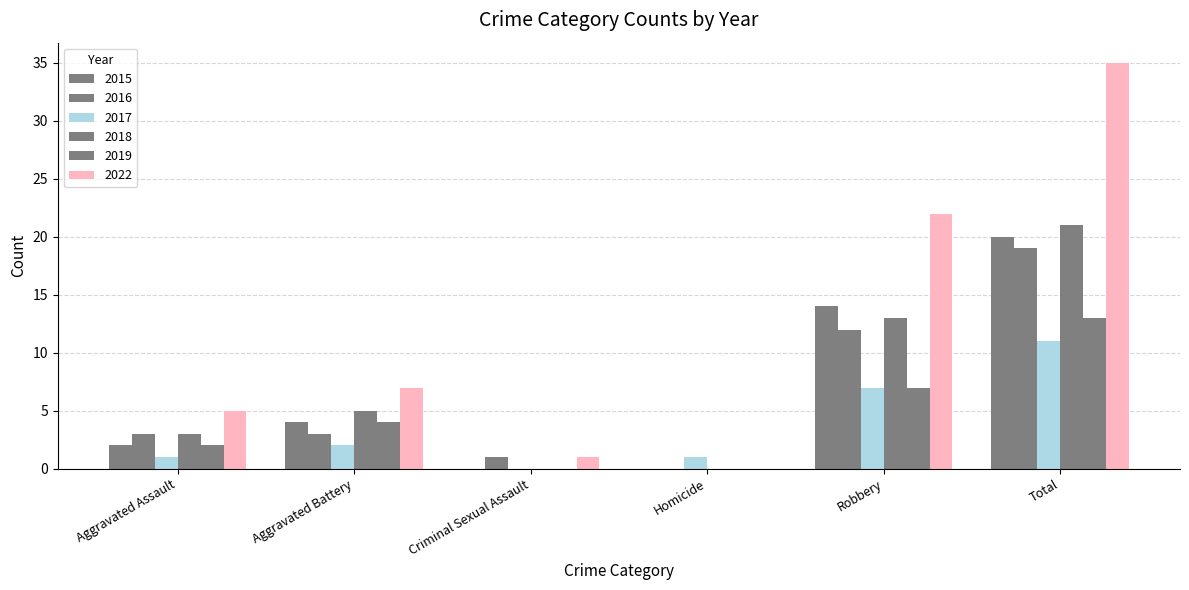

Are the bars grouped side by side (vs. stacked)?

Yes